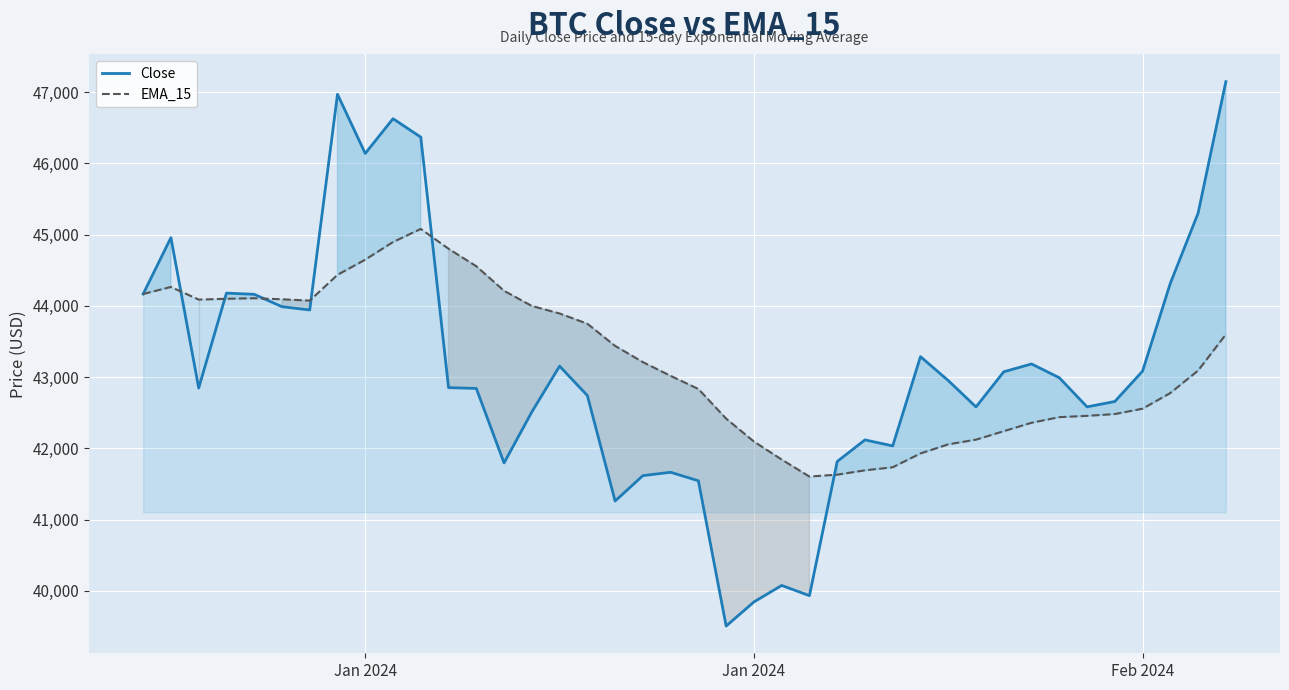

The Close series shows 56870.7 at 23. True or false?

False